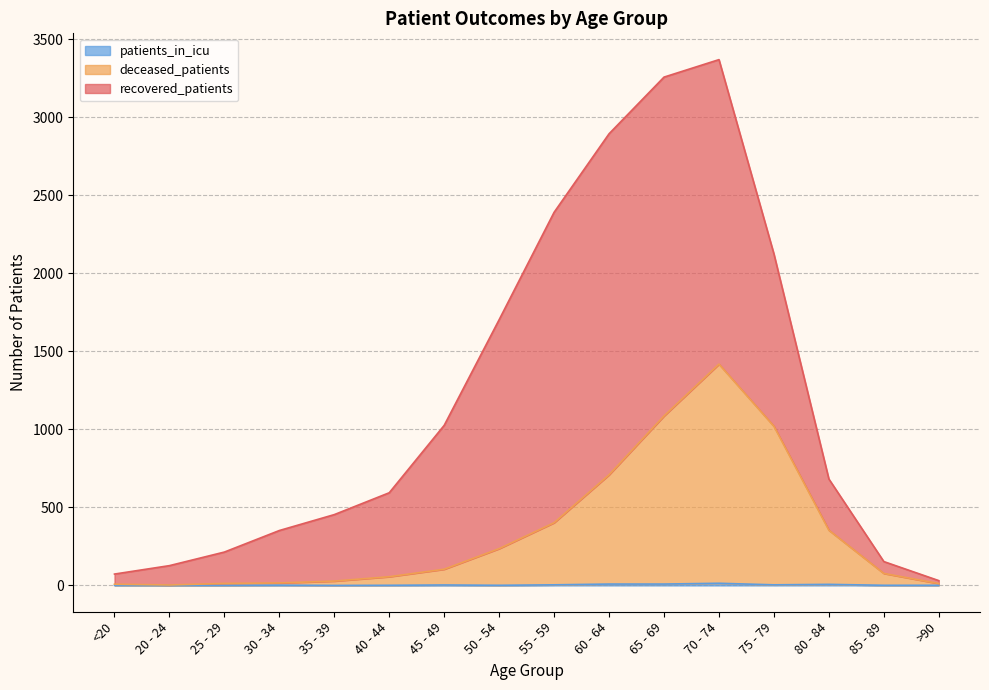

Does the chart display data point markers on the line(s)?

No